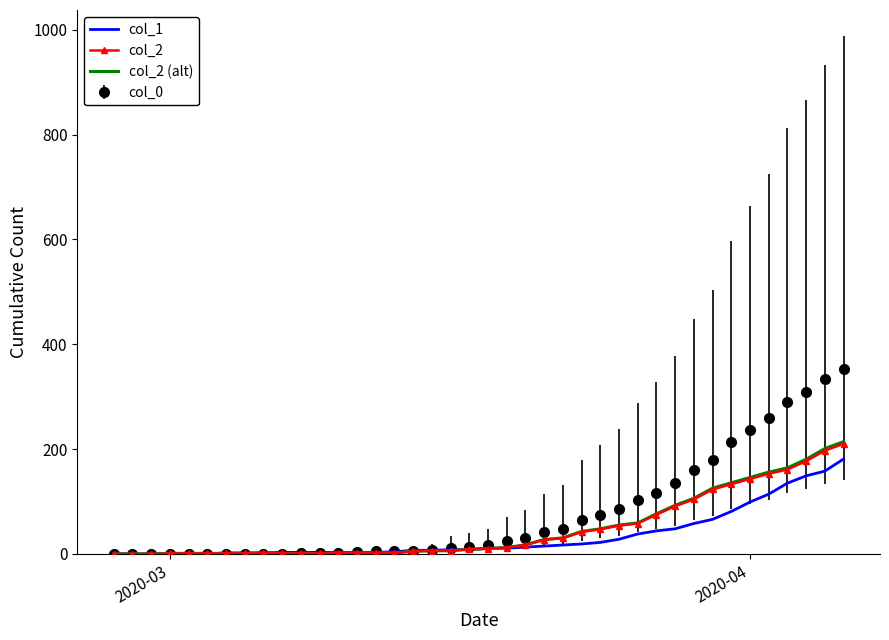

Which series has the widest spread of values?

col_0